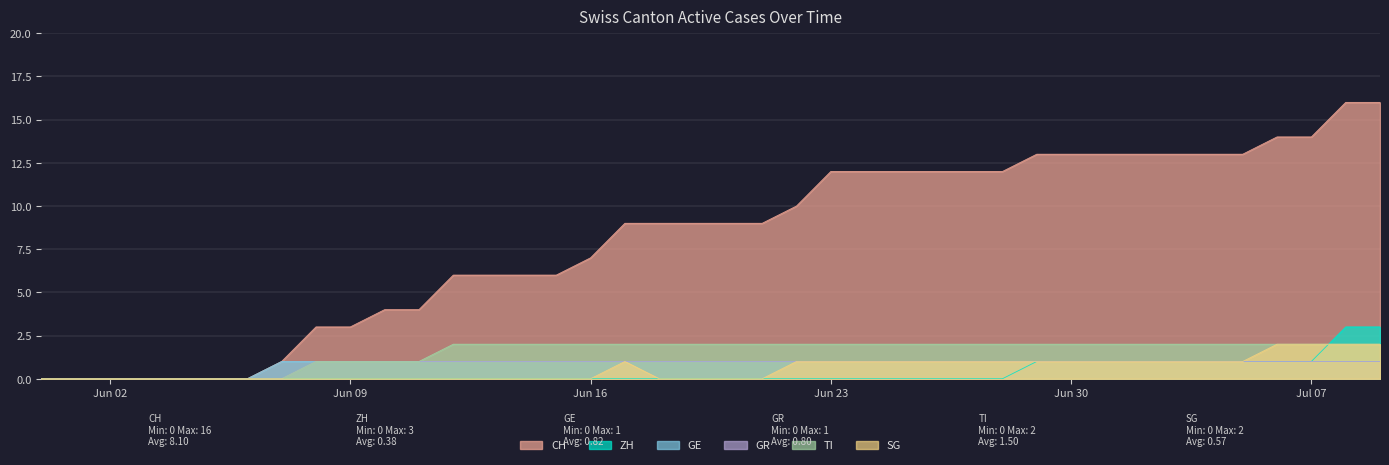

True or false: ZH has more than 1 points higher than both neighbors.

False